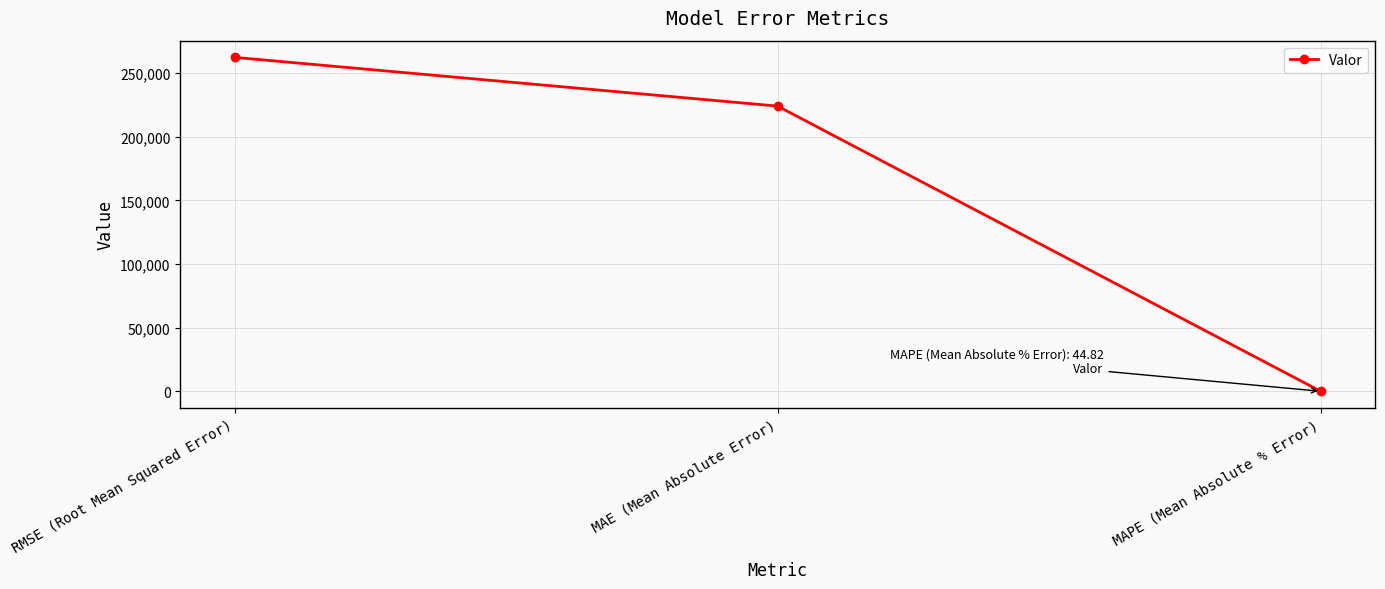

What position from the right is MAE (Mean Absolute Error)?

2